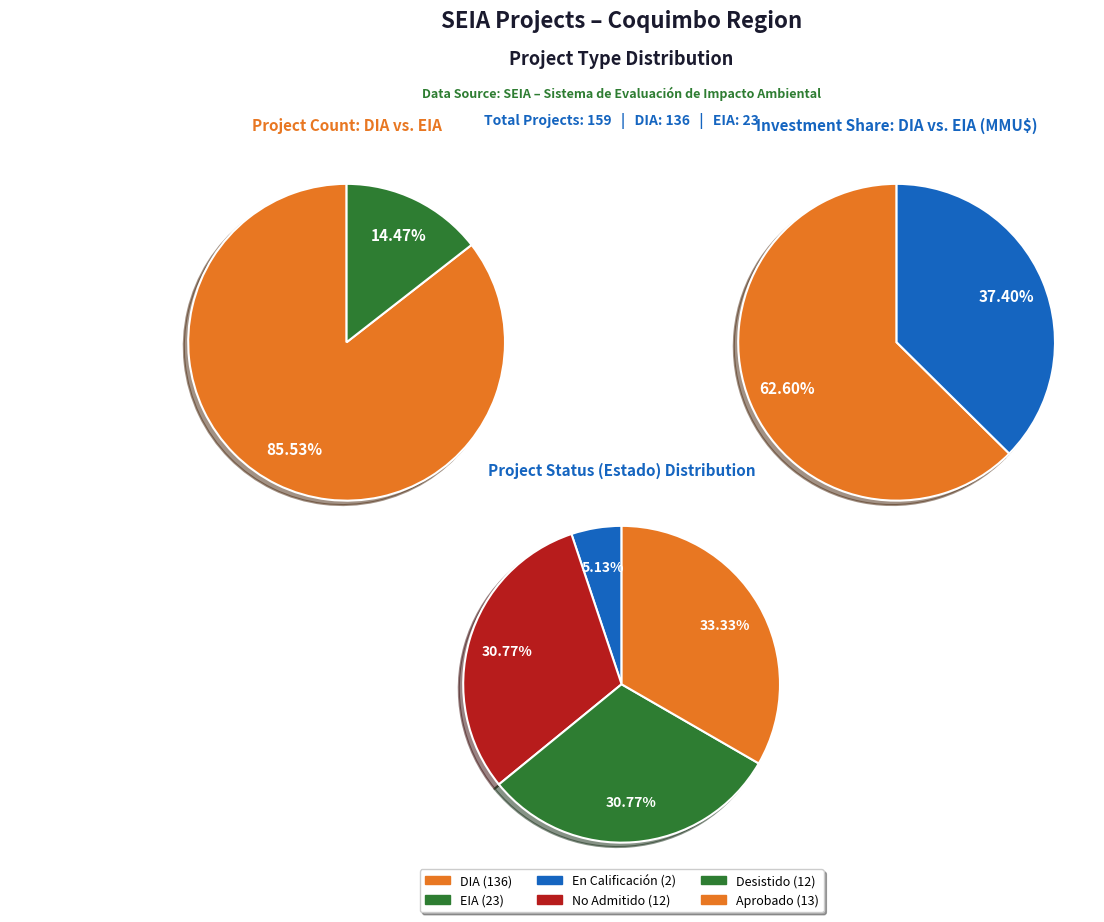

What is the total percentage of DIA and EIA?

100.0%